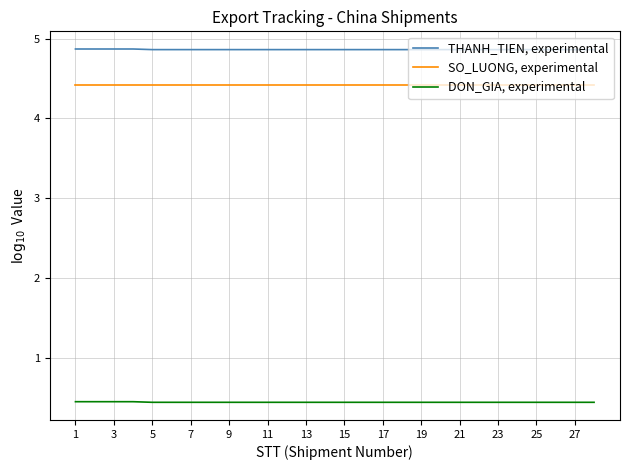

List the series in order of their peak value, lowest first.

DON_GIA, experimental, SO_LUONG, experimental, THANH_TIEN, experimental